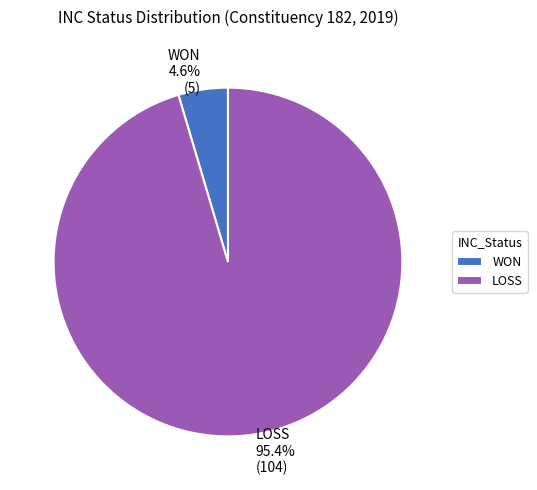

True or false: LOSS accounts for 95% of the total.

True